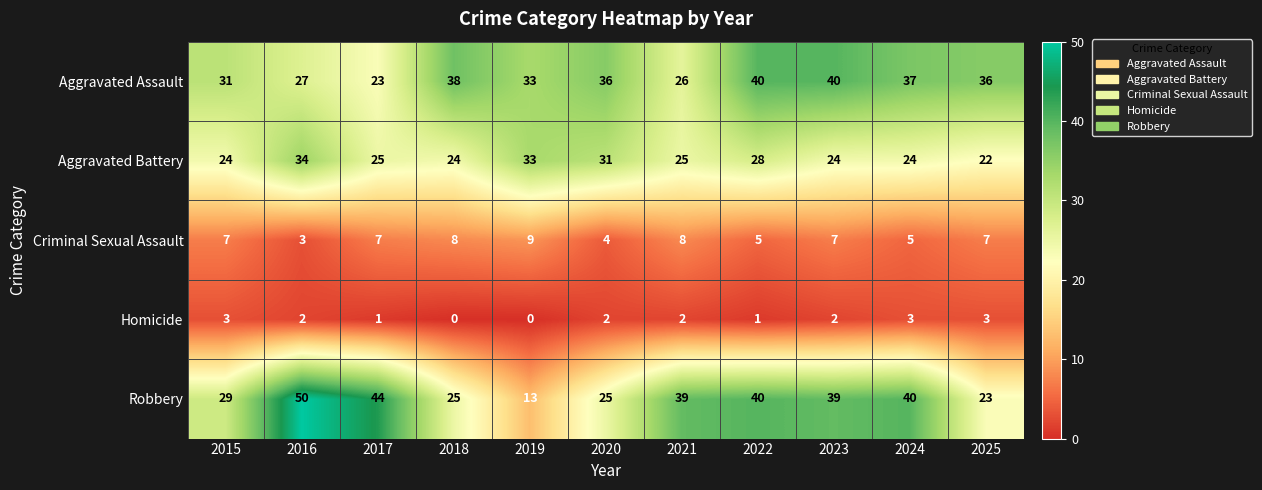

What is the sum of all Homicide values?

19